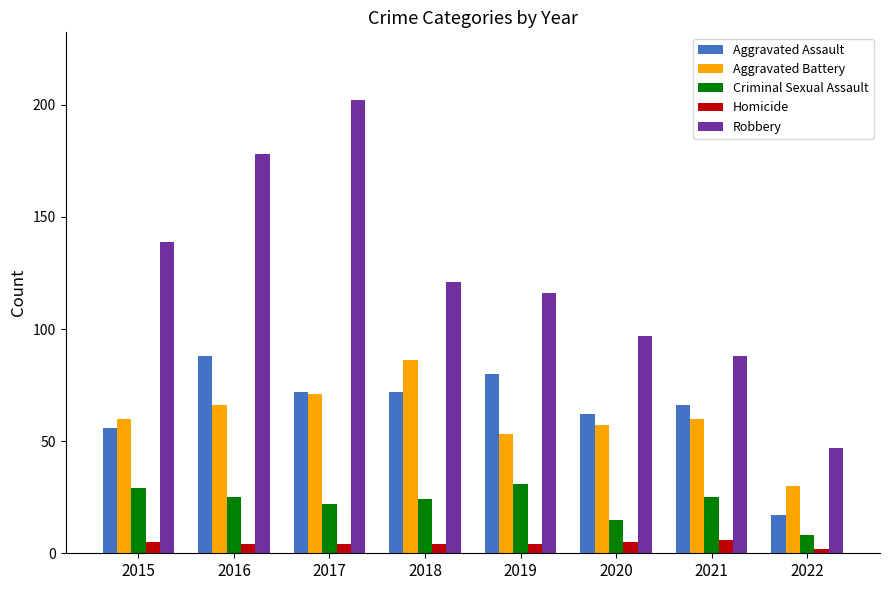

What is the maximum value for Aggravated Assault?

88